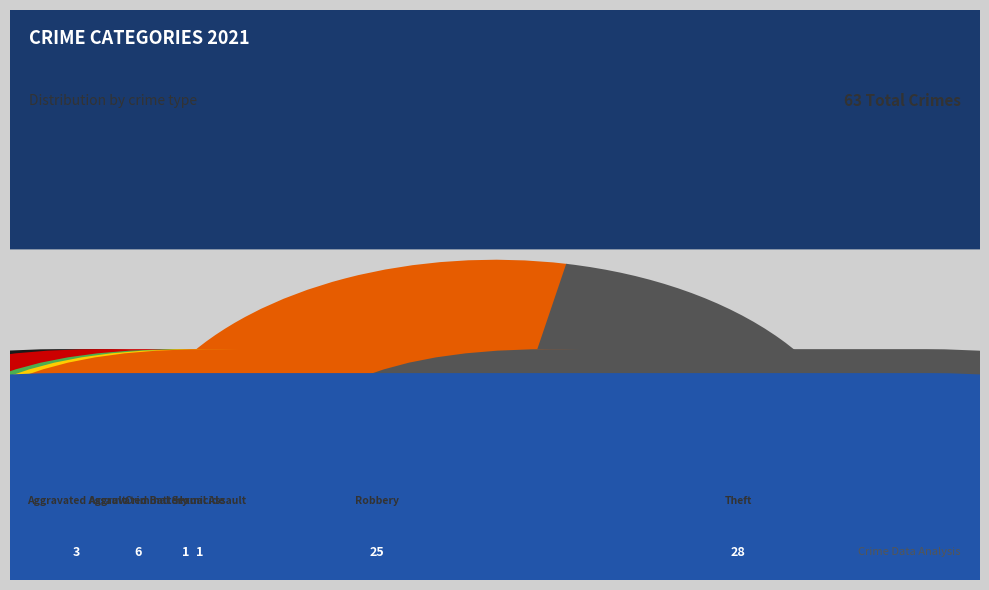

Does Robbery represent more than half of the total?

No